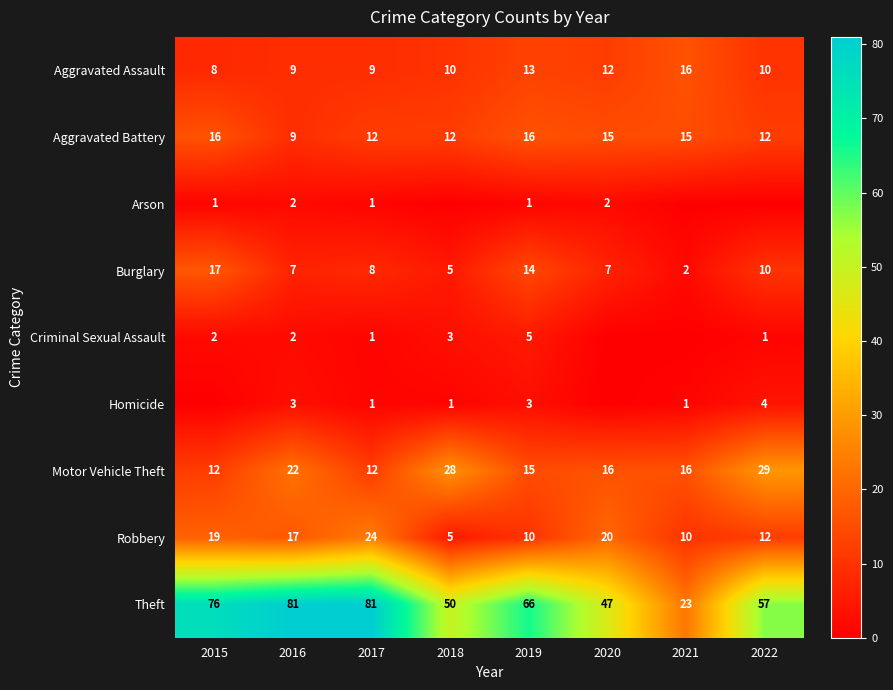

At 2019, list the series in order from largest to smallest.

Theft, Aggravated Battery, Motor Vehicle Theft, Burglary, Aggravated Assault, Robbery, Criminal Sexual Assault, Homicide, Arson